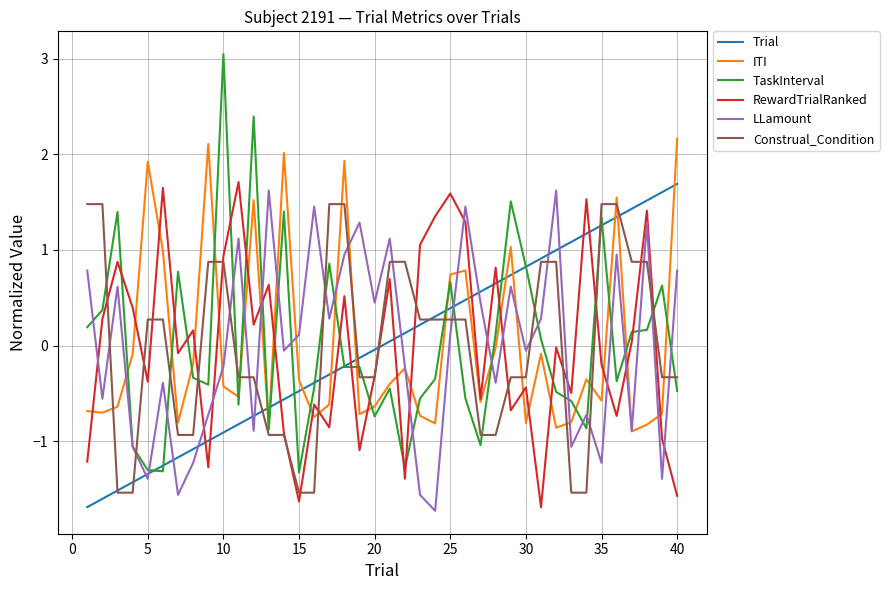

Which series has the widest spread of values?

TaskInterval